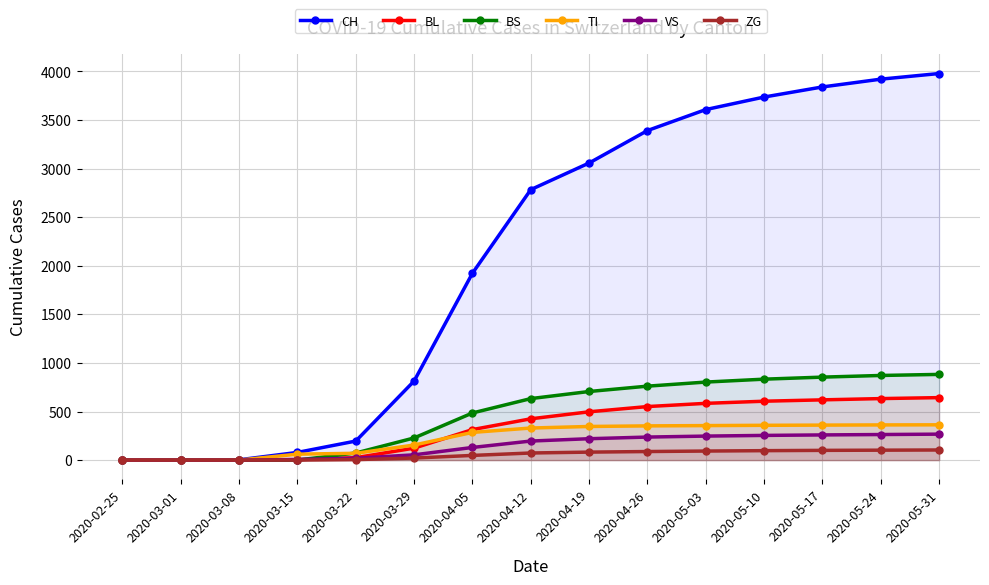

The value of CH at 2020-02-25 is -1330. True or false?

False